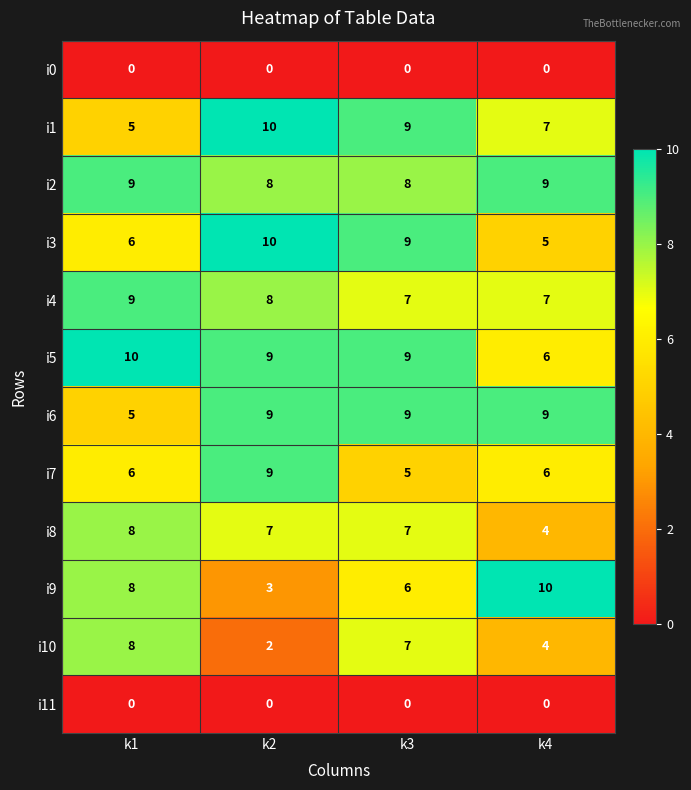

Which series changed the most between k1 and k2?

i10